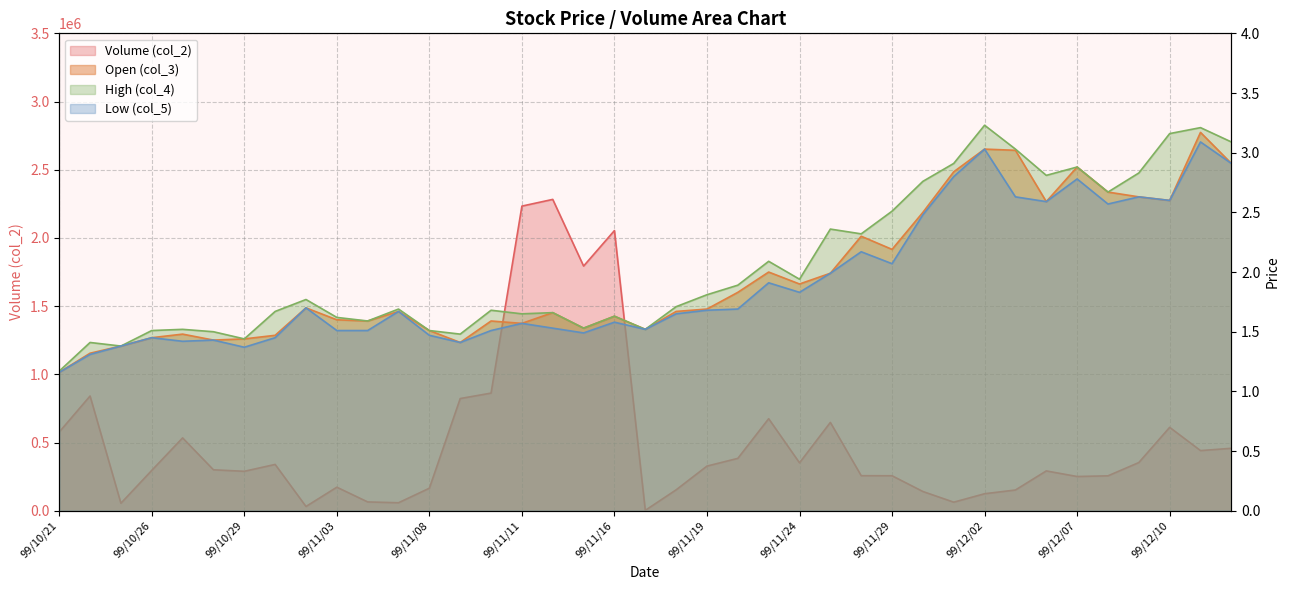

What is the lowest value of the col_2 series?

3040.0